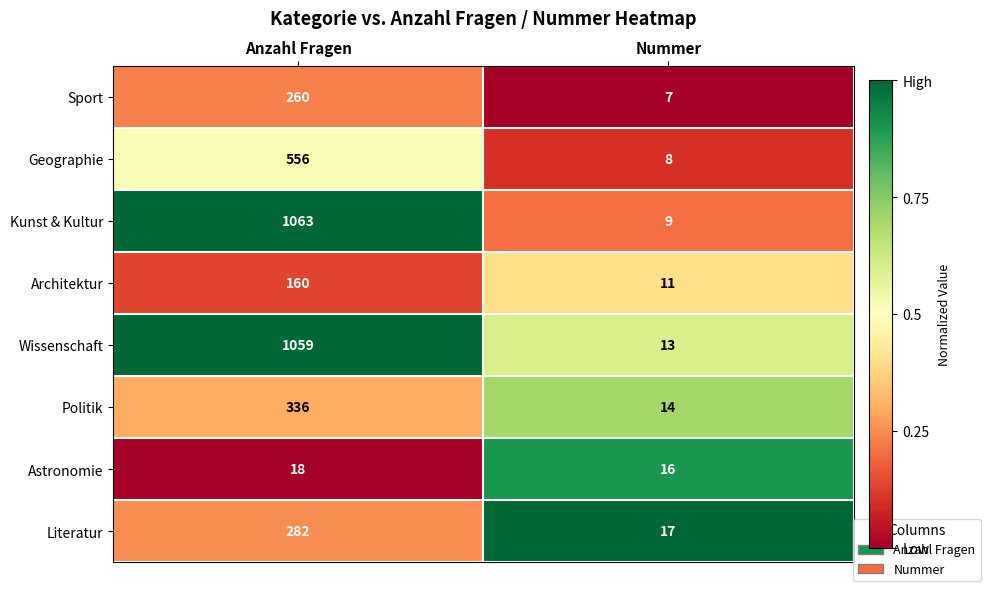

The value of Astronomie at Anzahl Fragen is 30. True or false?

False